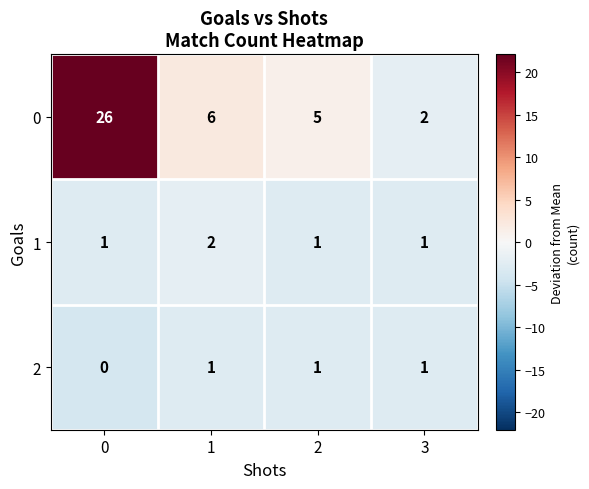

What is the sum of all 1 values?

5